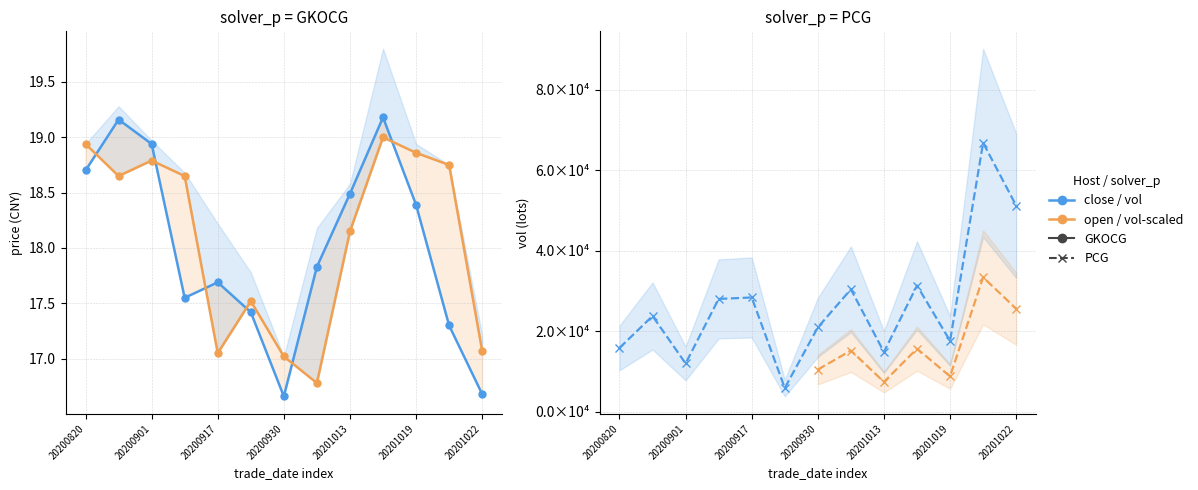

In close, how many points are lower than both neighbors (excluding endpoints)?

2